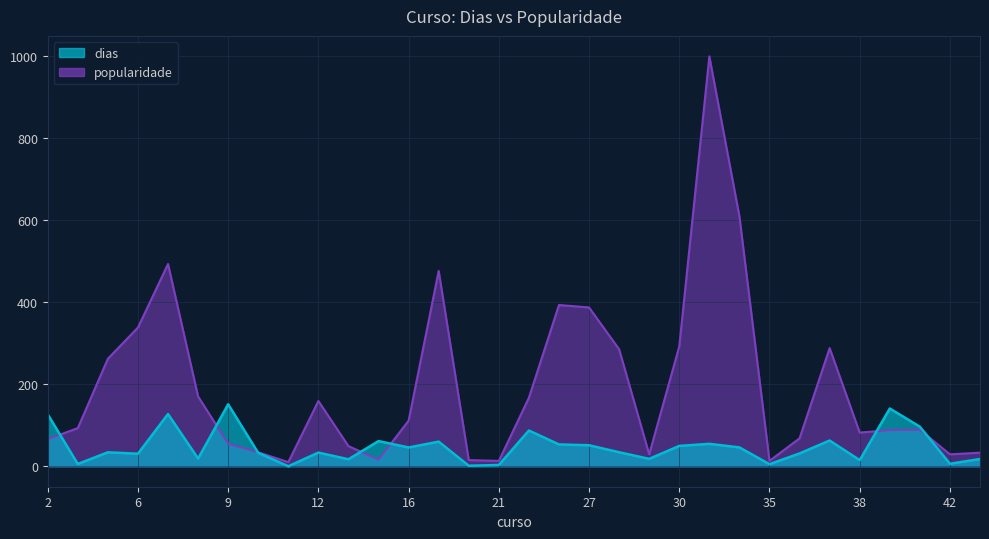

Where is the first local maximum for dias?

5